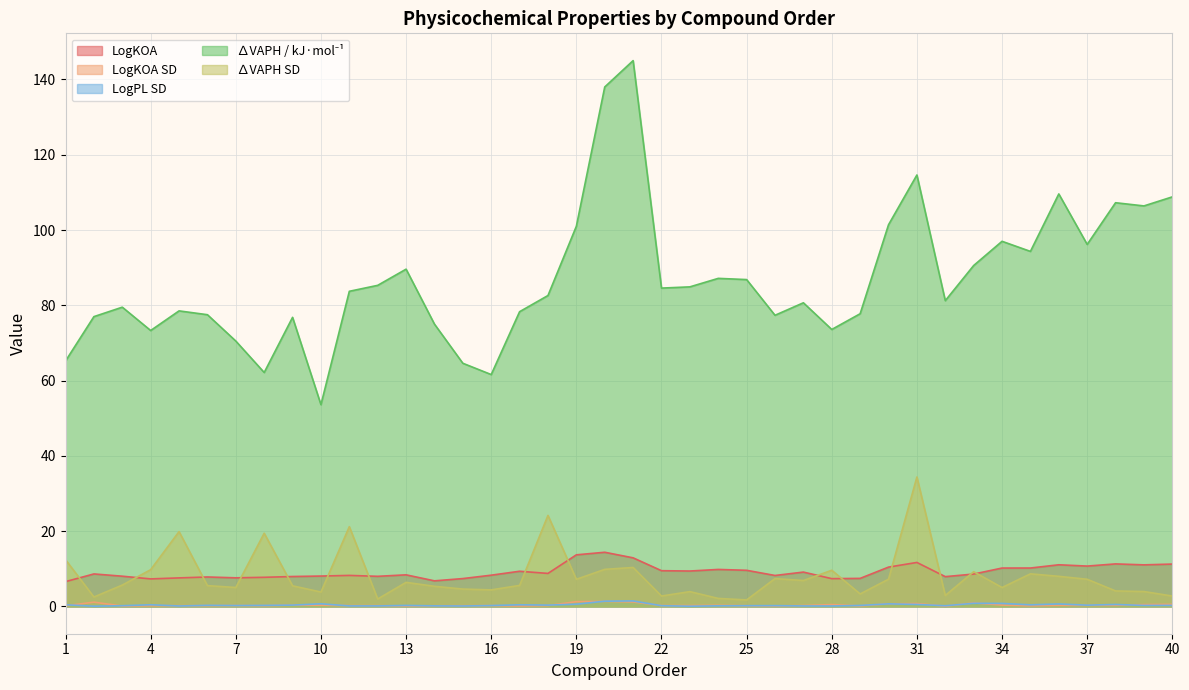

Which category has the lowest value in the LogKOA series?

1